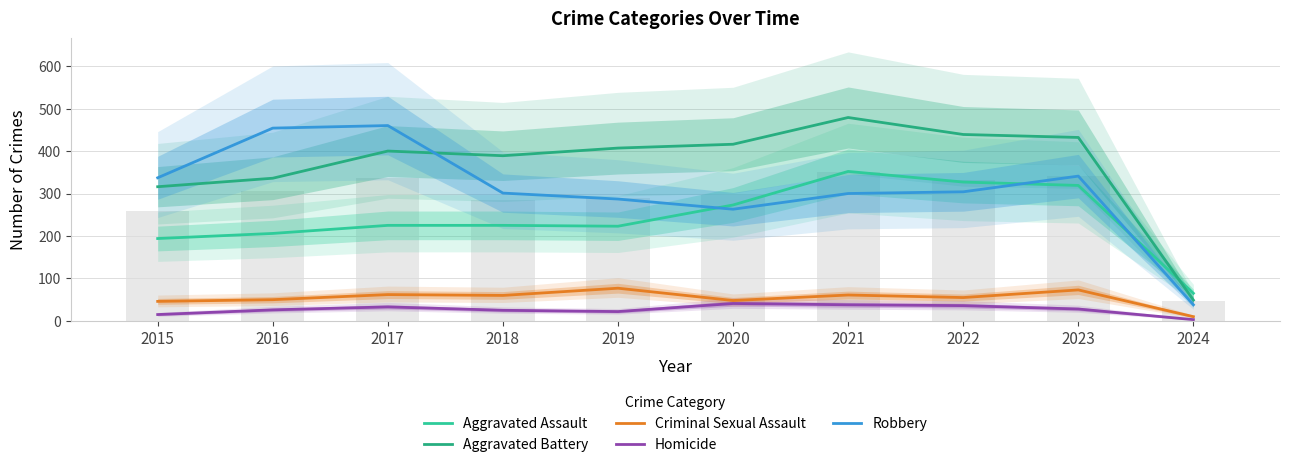

At which category is the sum across all series the highest?

2021